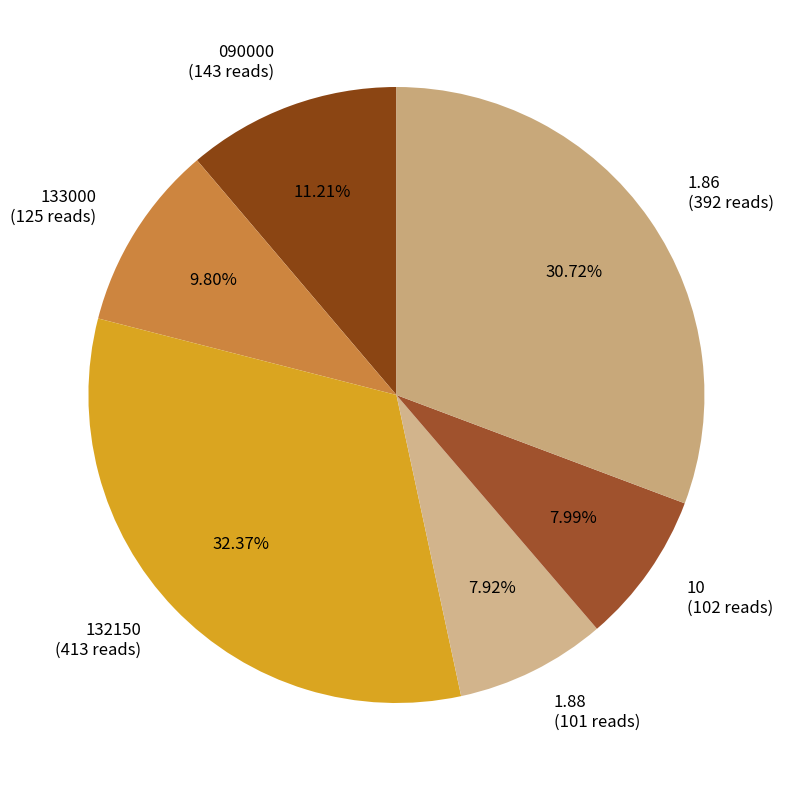

Approximately how many times larger is the value at 10 compared to 132150?

0.2